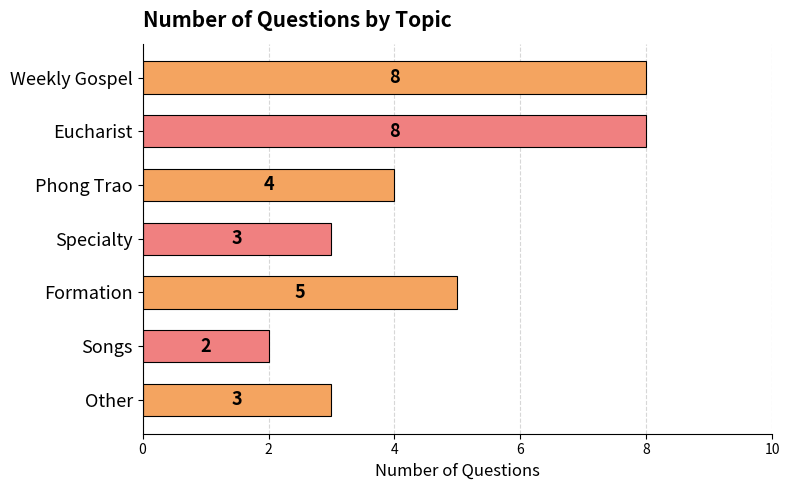

What is the value of the 4th bar from the top?

3